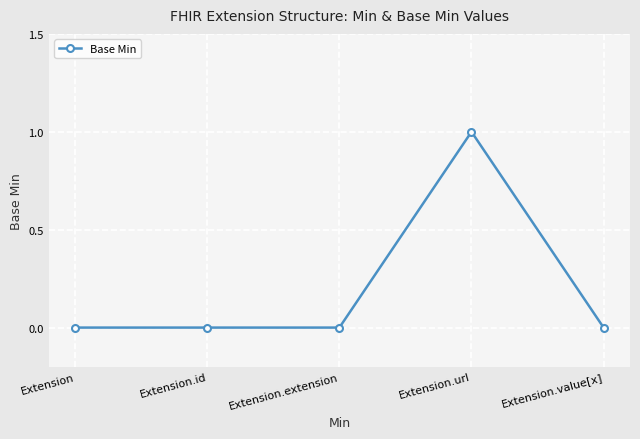

How many lines are shown in the chart?

1